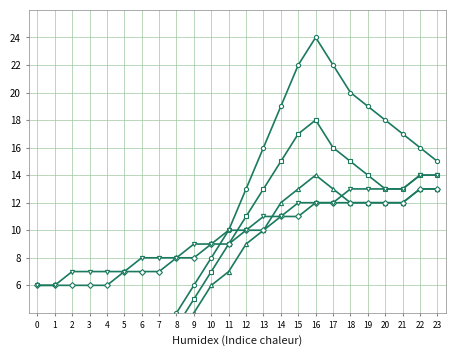

How many categories are shown in the chart?

24